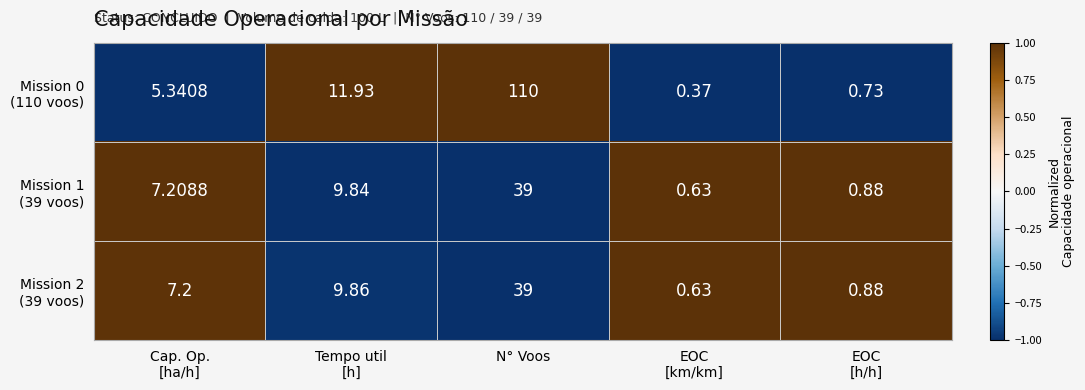

At which category is the sum across all series the highest?

N° Voos